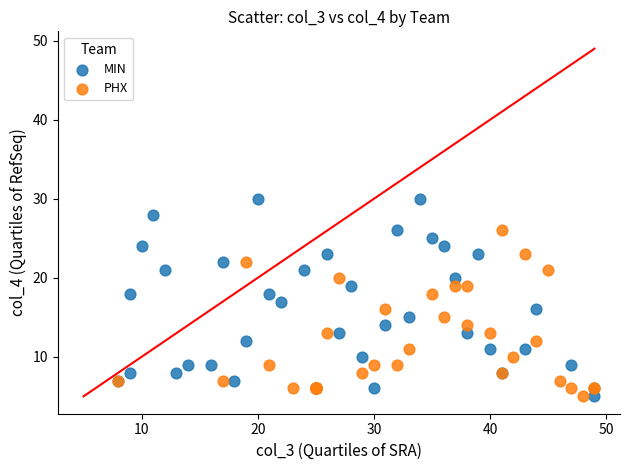

Which series has the largest Y range (max minus min)?

MIN